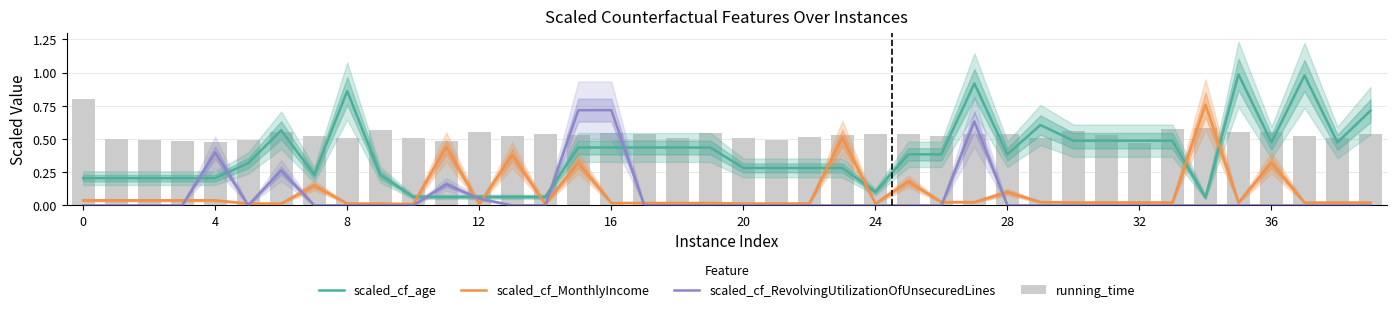

Which series has the widest spread of values?

scaled_cf_age